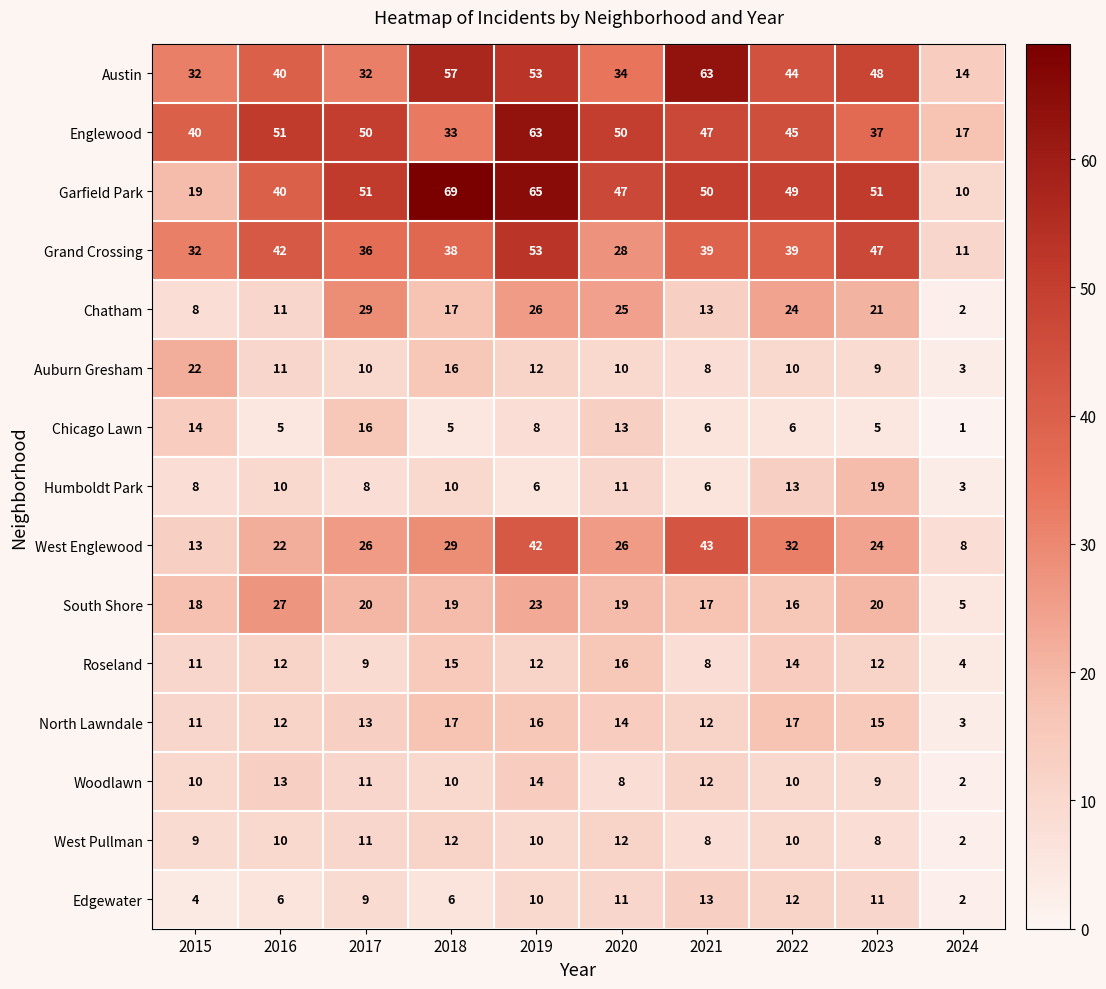

Which series changed the most between 2019 and 2023?

Englewood